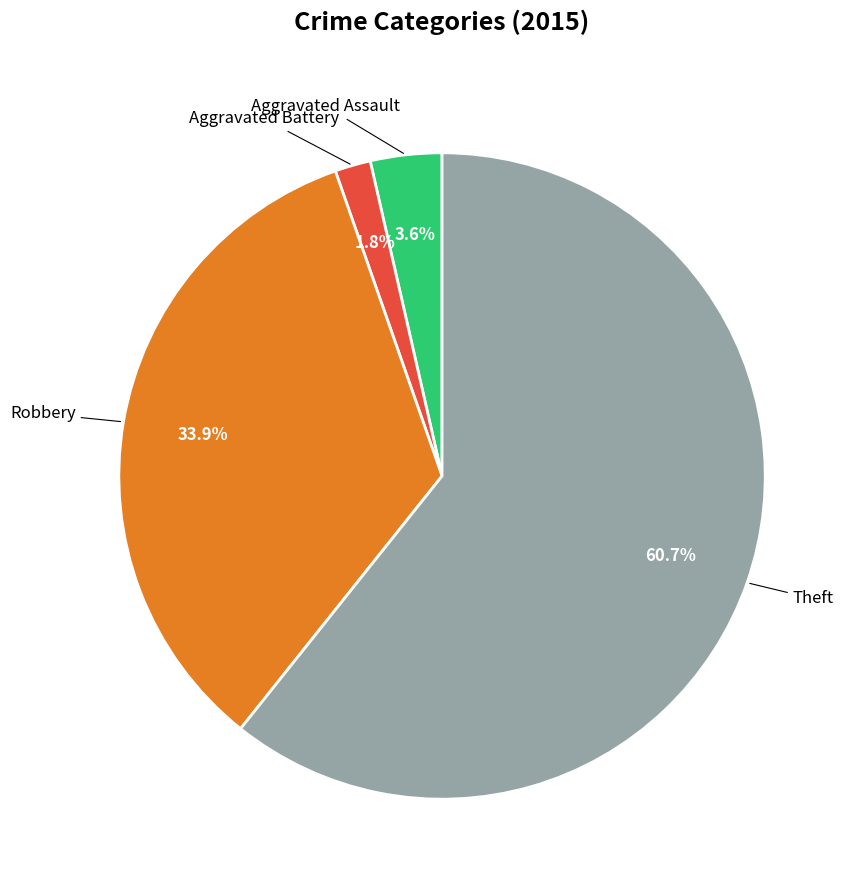

Is there a majority slice in this chart?

Yes